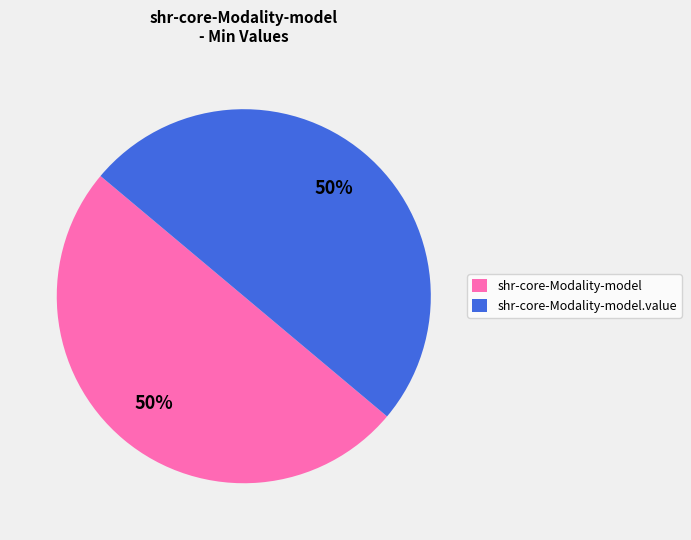

How many segments does this pie chart have?

2